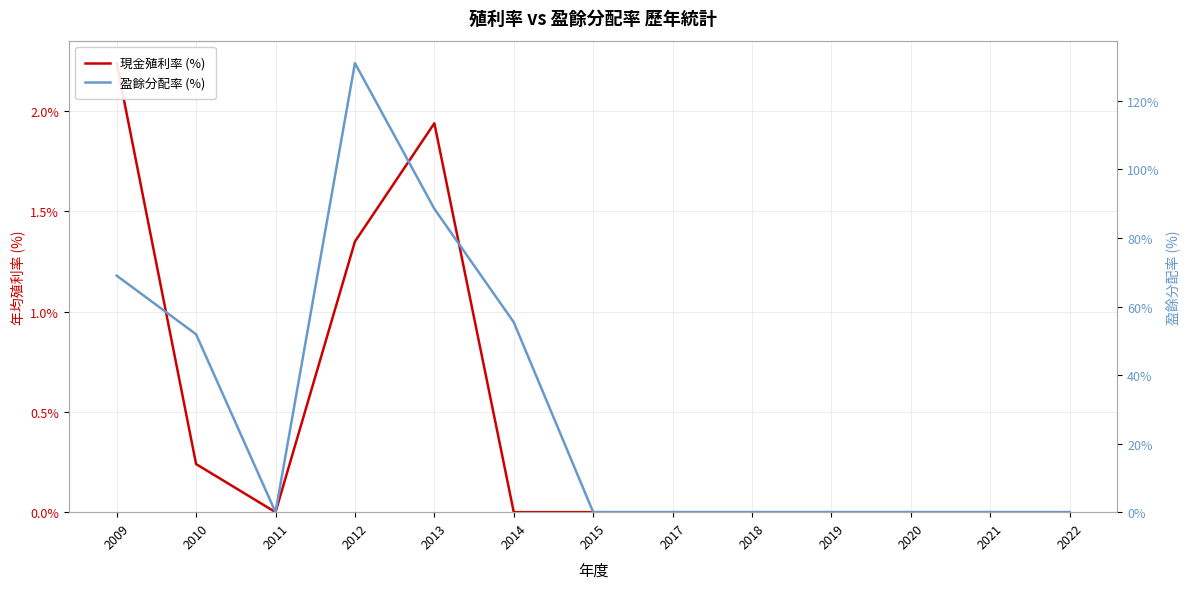

In 現金殖利率 (%), how many points are higher than both neighbors (excluding endpoints)?

1